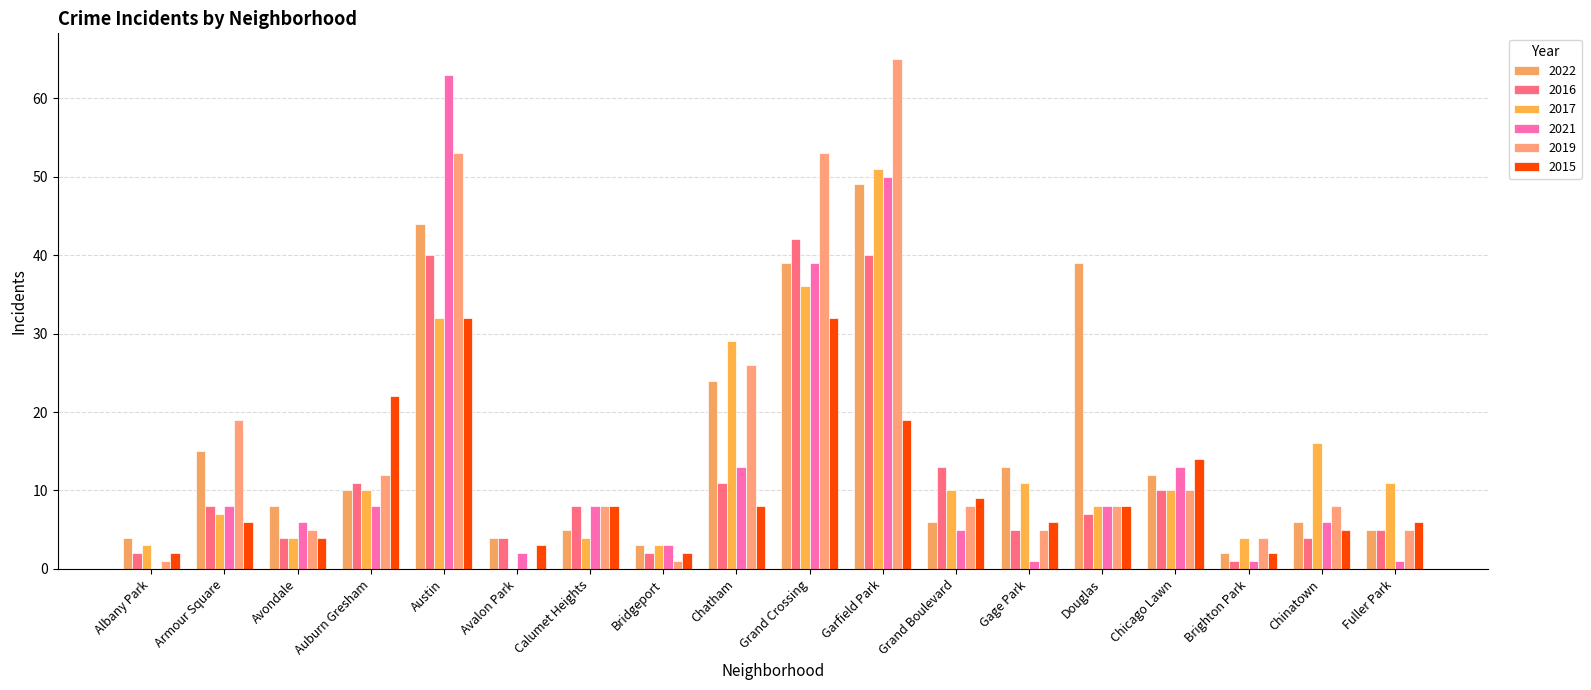

Reading left to right, transcribe all the data shown in this chart.

2022: Albany Park=4	Armour Square=15	Avondale=8	Auburn Gresham=10	Austin=44	Avalon Park=4	Calumet Heights=5	Bridgeport=3	Chatham=24	Grand Crossing=39	Garfield Park=49	Grand Boulevard=6	Gage Park=13	Douglas=39	Chicago Lawn=12	Brighton Park=2	Chinatown=6	Fuller Park=5
2016: Albany Park=2	Armour Square=8	Avondale=4	Auburn Gresham=11	Austin=40	Avalon Park=4	Calumet Heights=8	Bridgeport=2	Chatham=11	Grand Crossing=42	Garfield Park=40	Grand Boulevard=13	Gage Park=5	Douglas=7	Chicago Lawn=10	Brighton Park=1	Chinatown=4	Fuller Park=5
2017: Albany Park=3	Armour Square=7	Avondale=4	Auburn Gresham=10	Austin=32	Avalon Park=0	Calumet Heights=4	Bridgeport=3	Chatham=29	Grand Crossing=36	Garfield Park=51	Grand Boulevard=10	Gage Park=11	Douglas=8	Chicago Lawn=10	Brighton Park=4	Chinatown=16	Fuller Park=11
2021: Albany Park=0	Armour Square=8	Avondale=6	Auburn Gresham=8	Austin=63	Avalon Park=2	Calumet Heights=8	Bridgeport=3	Chatham=13	Grand Crossing=39	Garfield Park=50	Grand Boulevard=5	Gage Park=1	Douglas=8	Chicago Lawn=13	Brighton Park=1	Chinatown=6	Fuller Park=1
2019: Albany Park=1	Armour Square=19	Avondale=5	Auburn Gresham=12	Austin=53	Avalon Park=0	Calumet Heights=8	Bridgeport=1	Chatham=26	Grand Crossing=53	Garfield Park=65	Grand Boulevard=8	Gage Park=5	Douglas=8	Chicago Lawn=10	Brighton Park=4	Chinatown=8	Fuller Park=5
2015: Albany Park=2	Armour Square=6	Avondale=4	Auburn Gresham=22	Austin=32	Avalon Park=3	Calumet Heights=8	Bridgeport=2	Chatham=8	Grand Crossing=32	Garfield Park=19	Grand Boulevard=9	Gage Park=6	Douglas=8	Chicago Lawn=14	Brighton Park=2	Chinatown=5	Fuller Park=6